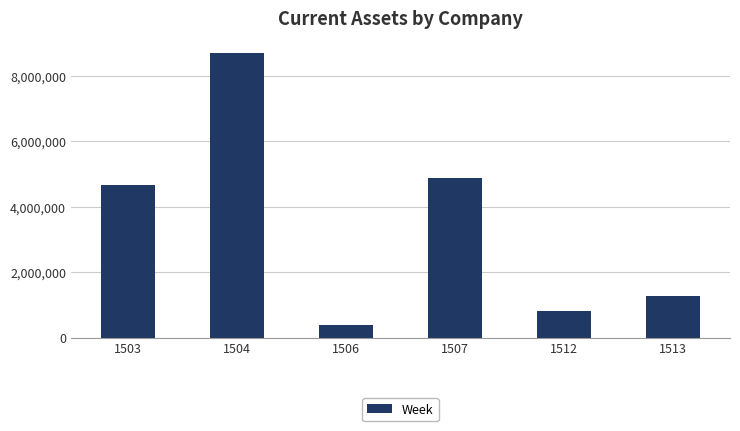

What is the difference between the second highest and minimum values?

4483507